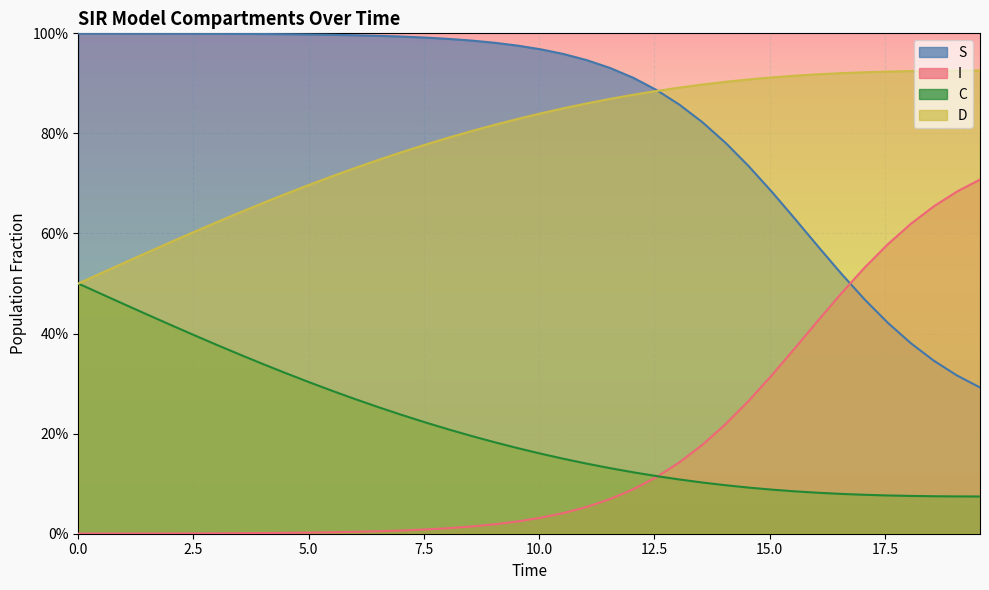

True or false: D and C cross at least once.

False